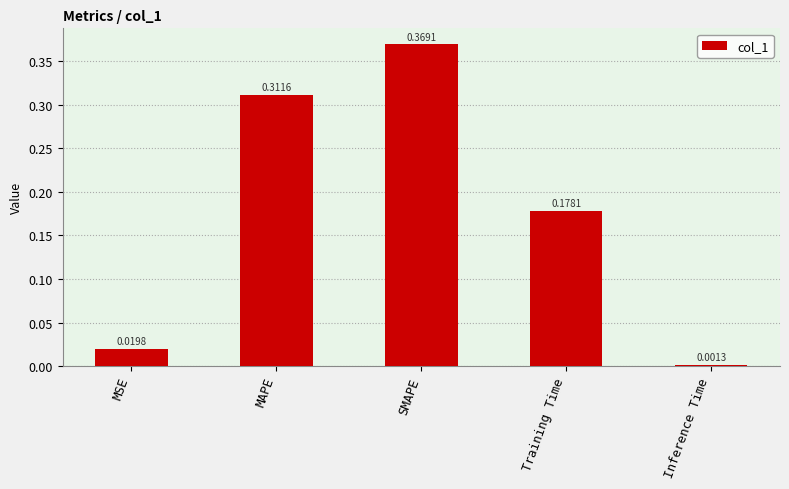

The value at Training Time is 0.3. True or false?

False